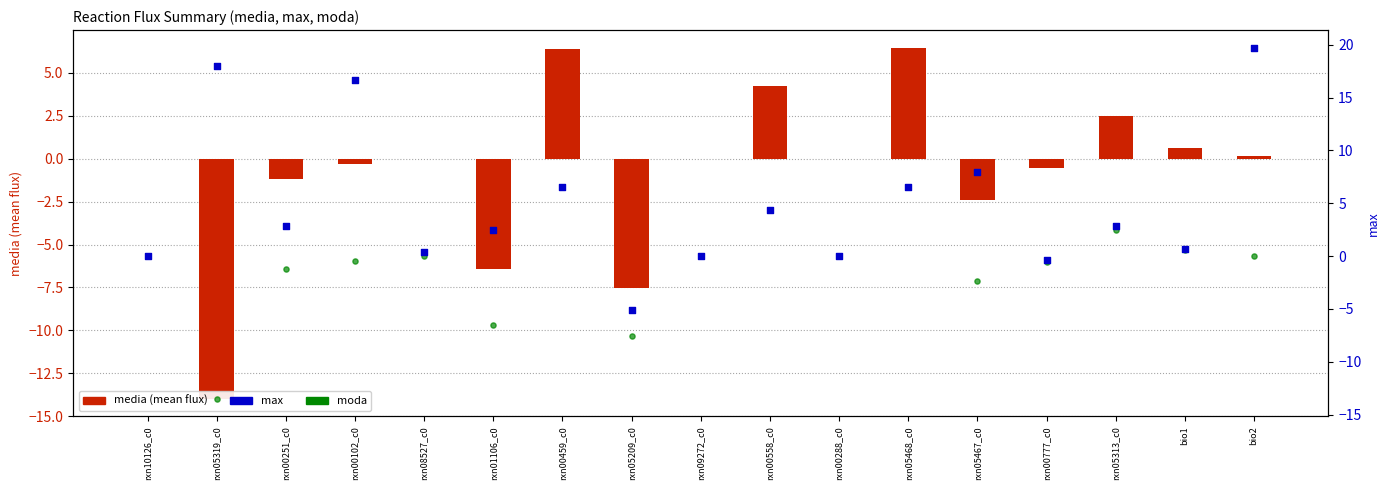

Which series reaches the maximum Y coordinate?

max